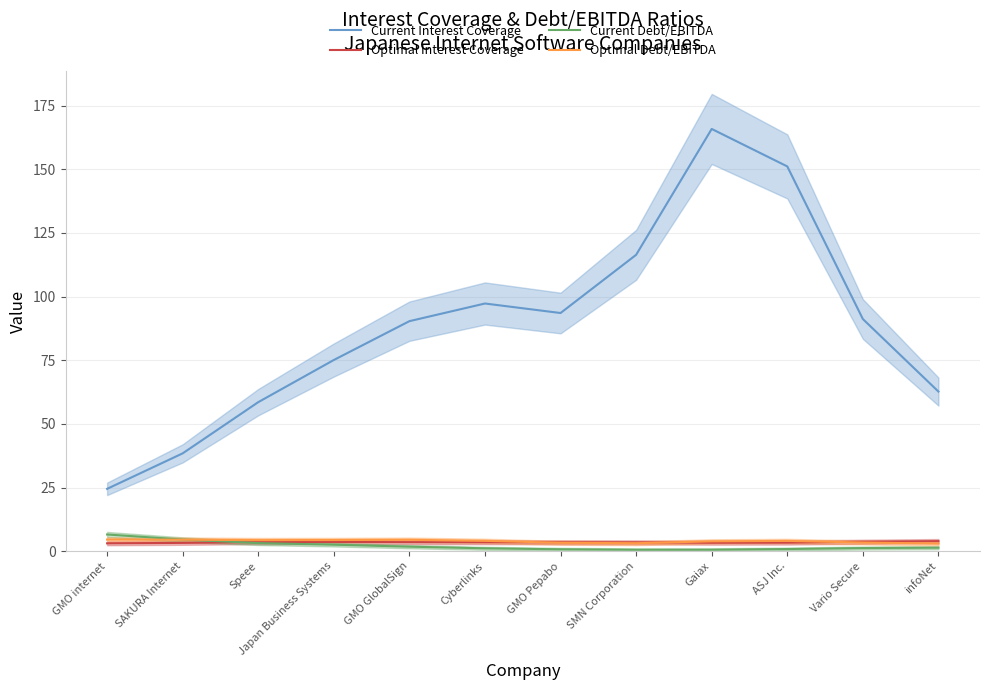

Reading right to left, extract all data points from this chart.

Current Interest Coverage: 62.7	91.2	151.1	165.8	116.4	93.5	97.3	90.3	75.1	58.5	38.4	24.5
Optimal Interest Coverage: 4.0	3.7	3.4	3.3	3.5	3.5	3.5	3.5	3.6	3.5	3.3	3.1
Current Debt/EBITDA: 1.4	1.2	0.8	0.6	0.6	0.7	1.1	1.8	2.6	3.2	4.6	6.6
Optimal Debt/EBITDA: 3.0	3.4	4.0	3.9	3.1	3.3	4.1	4.5	4.4	4.4	4.5	4.6